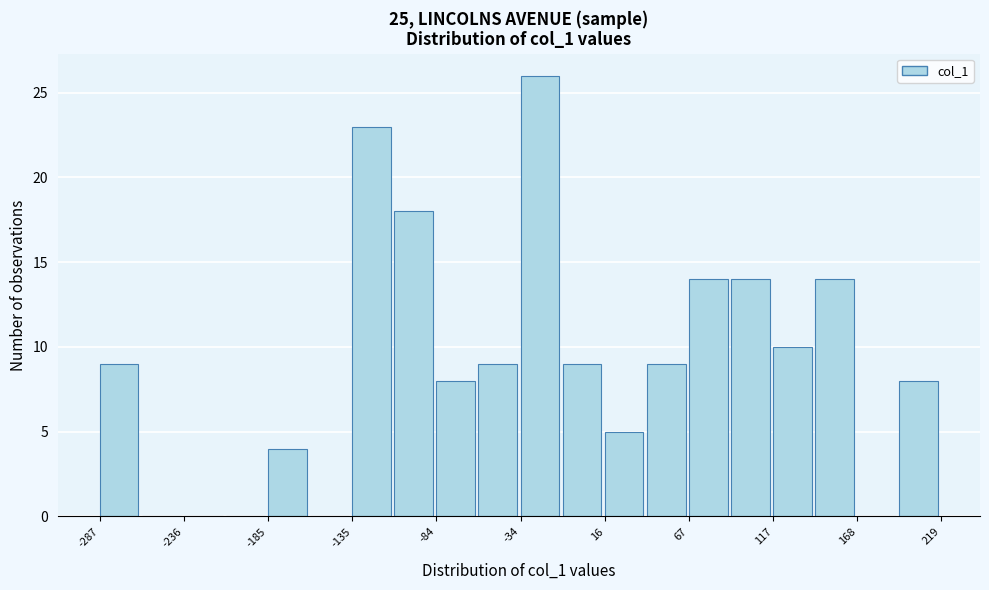

Around what value on the x-axis is the tallest bar? Give the approximate position of its centre, as read against the axis.

-20